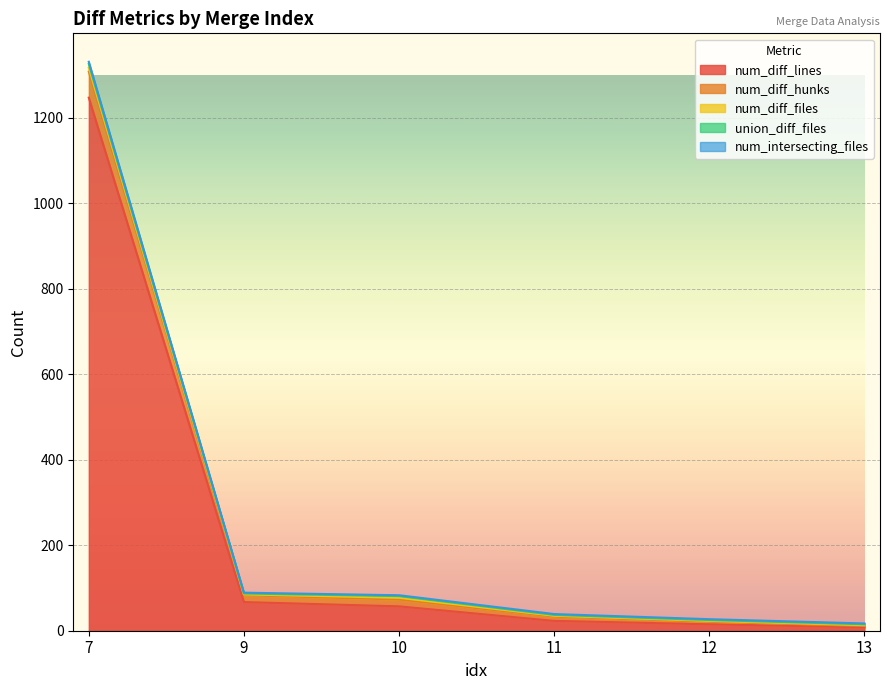

Which has a higher value, 9 or 7?

7